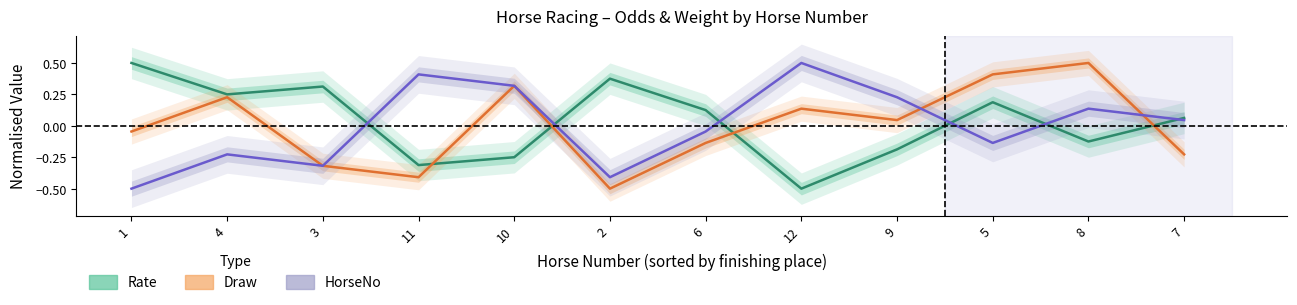

Which series has the largest total across all categories?

Rate